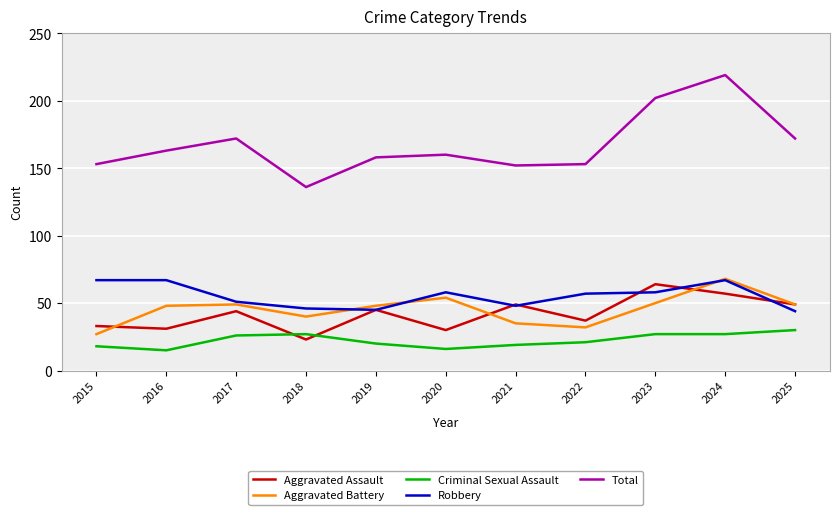

True or false: Criminal Sexual Assault has more than 2 interior local peaks.

False